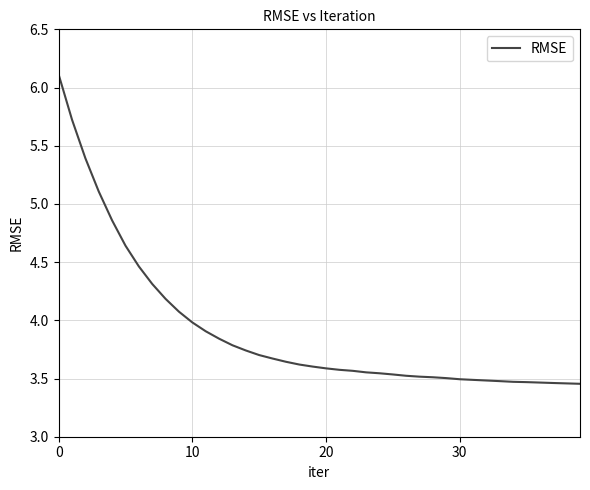

What is the maximum value shown in the chart?

6.1